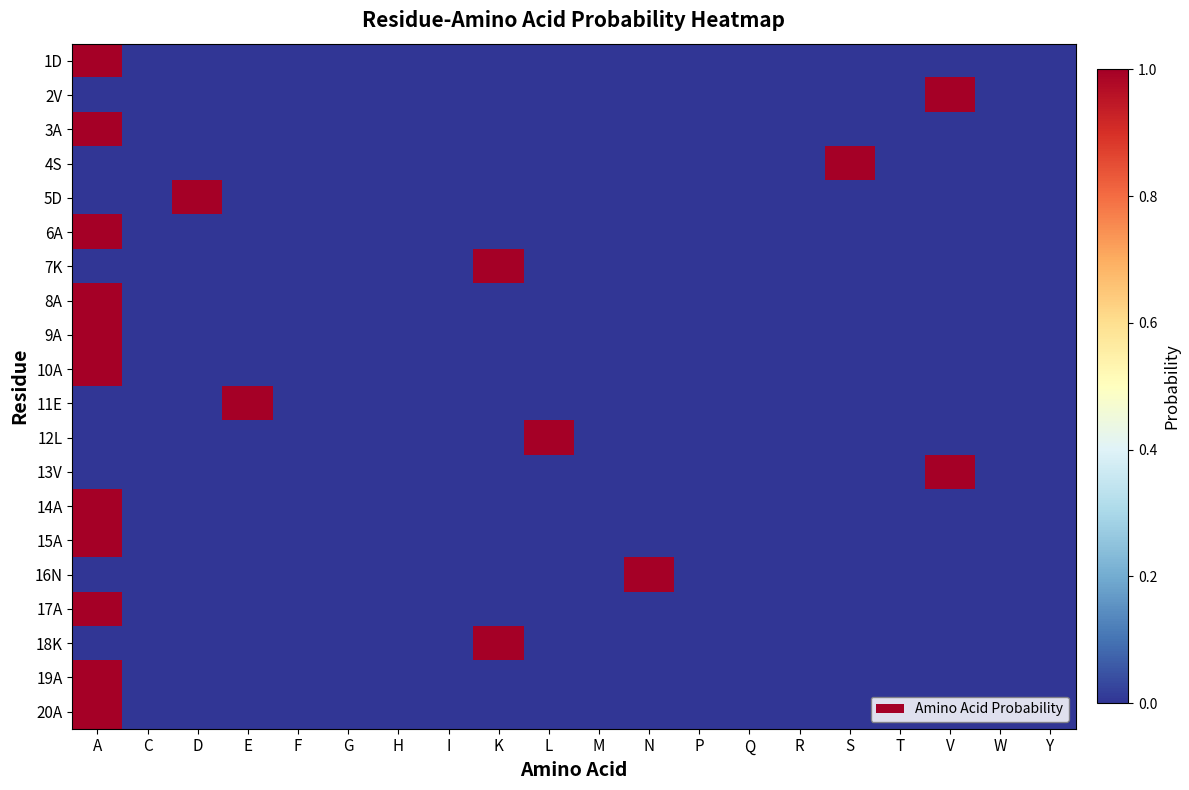

Rank the series by their maximum value, from lowest to highest.

1D, 2V, 3A, 4S, 5D, 6A, 7K, 8A, 9A, 10A, 11E, 12L, 13V, 14A, 15A, 16N, 17A, 18K, 19A, 20A